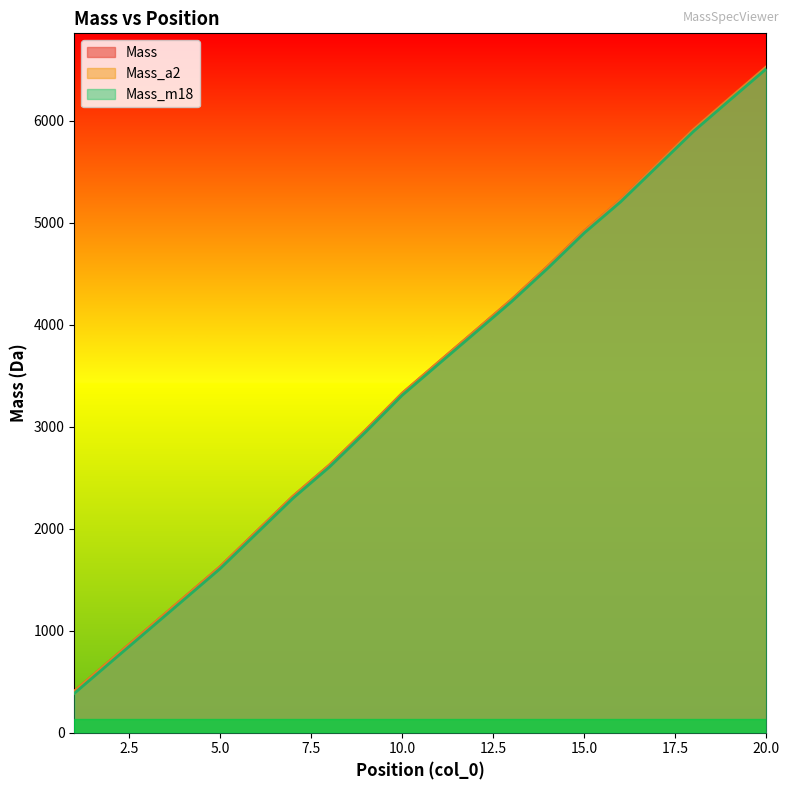

How many distinct data groups are displayed?

3